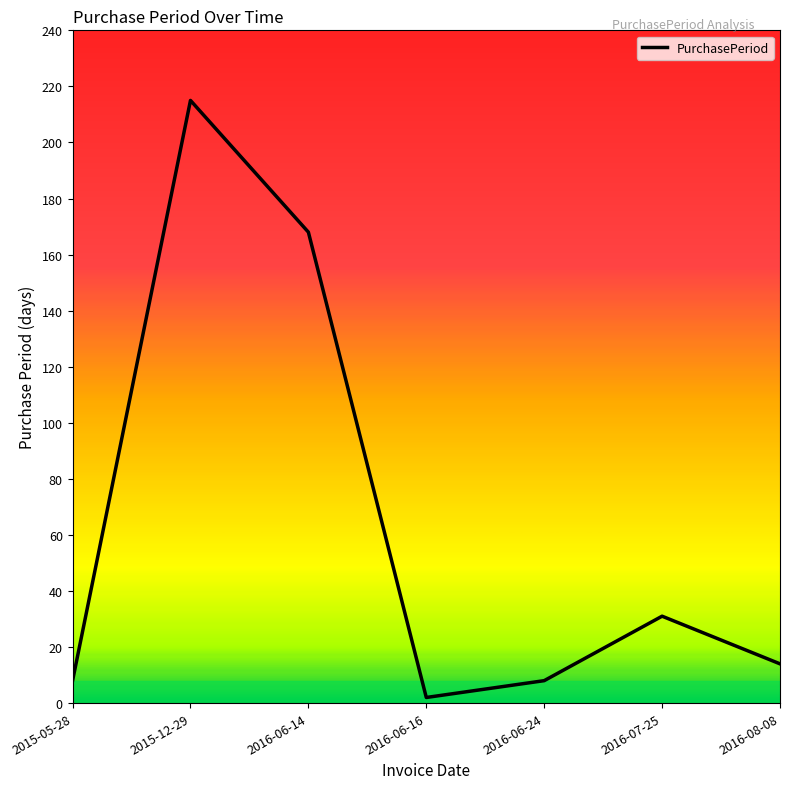

What is the approximate value at 2016-06-16?

2